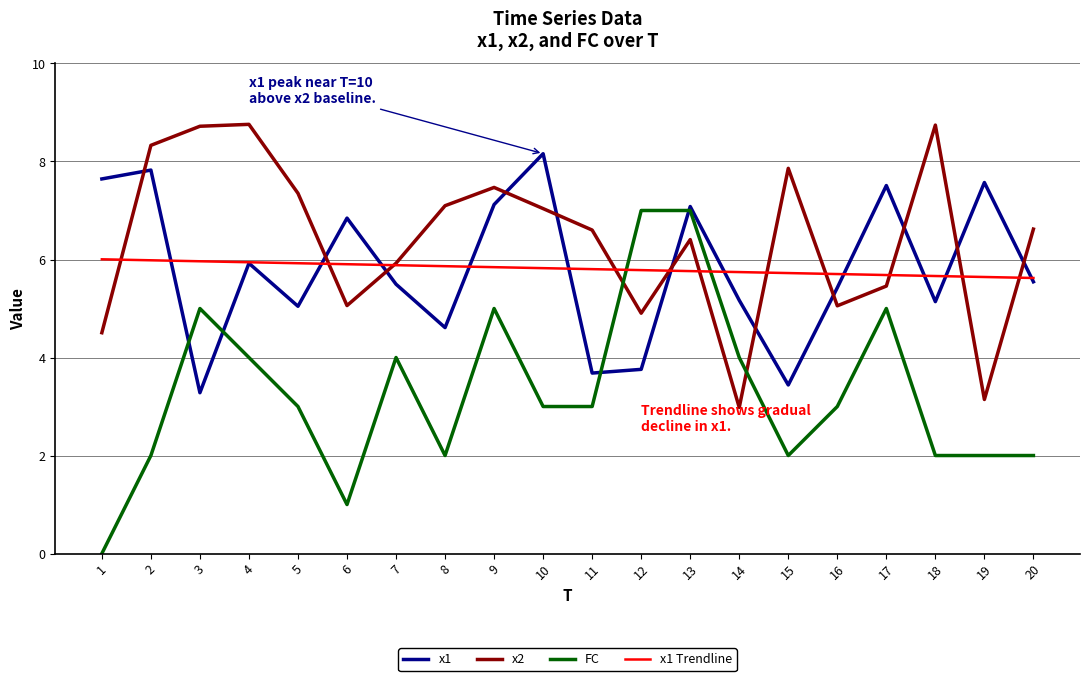

Is it true that x1 Trendline equals 9.6 at 4?

False